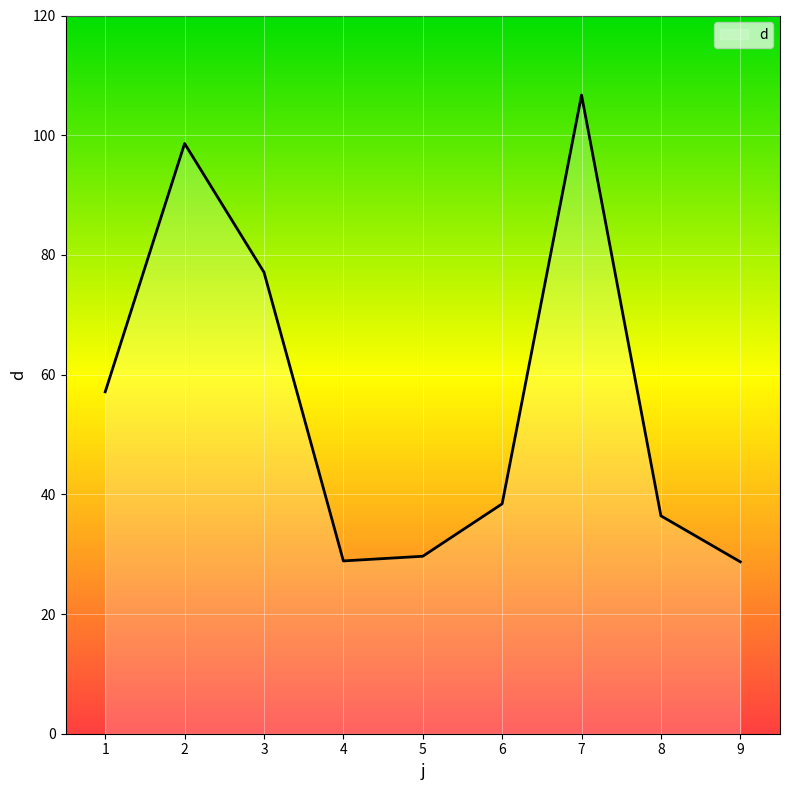

At which category does the data reach its first local peak?

2